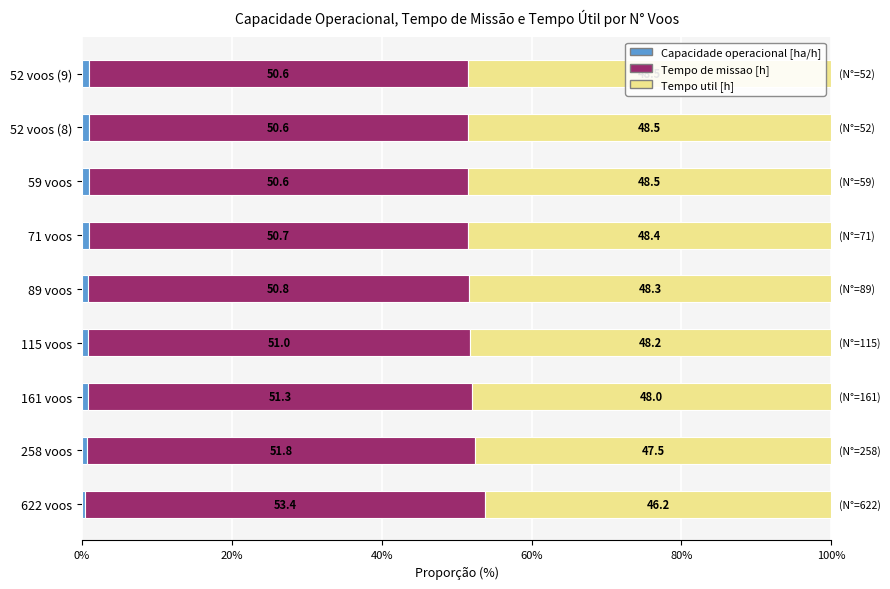

What is the total value across all series at 622 voos?

100.0